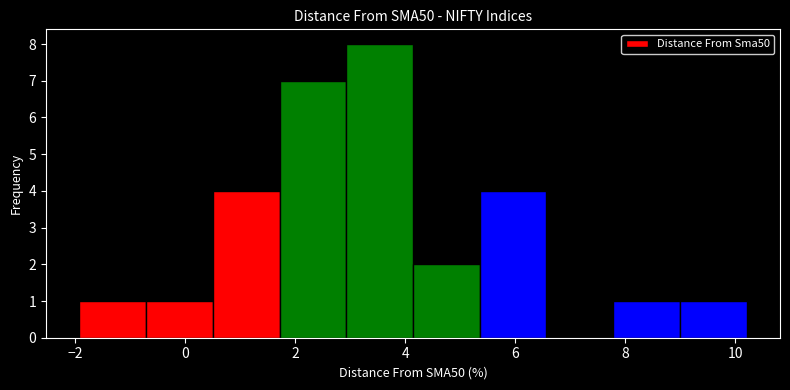

Reading left to right, list every bar in this chart as the range it spans on the x-axis followed by its height. Neither the bar edges nor the heights are printed on the chart, so give them approximately, as read against the axes.

-2.0 to -0.8: 1
-0.8 to 0.6: 1
0.6 to 1.8: 4
1.8 to 3.0: 7
3.0 to 4.2: 8
4.2 to 5.4: 2
5.4 to 6.6: 4
6.6 to 7.8: 0
7.8 to 9.0: 1
9.0 to 10.2: 1